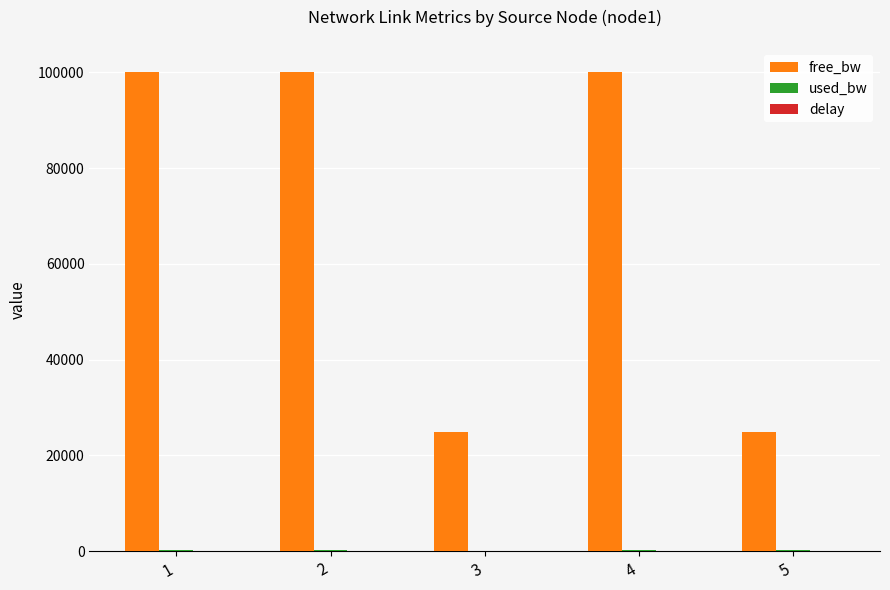

Which series has the largest total across all categories?

free_bw